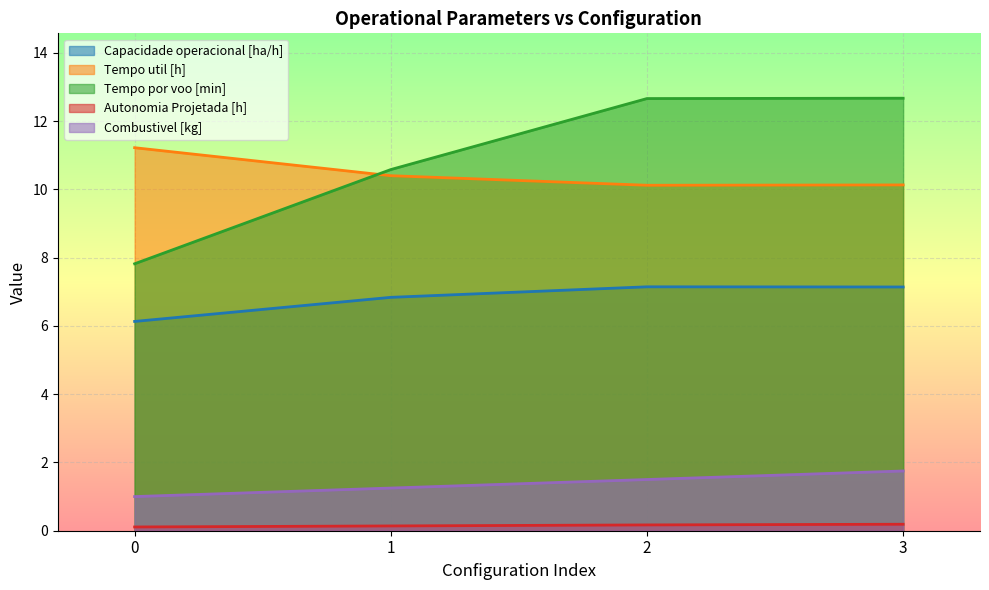

Does the chart display data point markers on the line(s)?

No